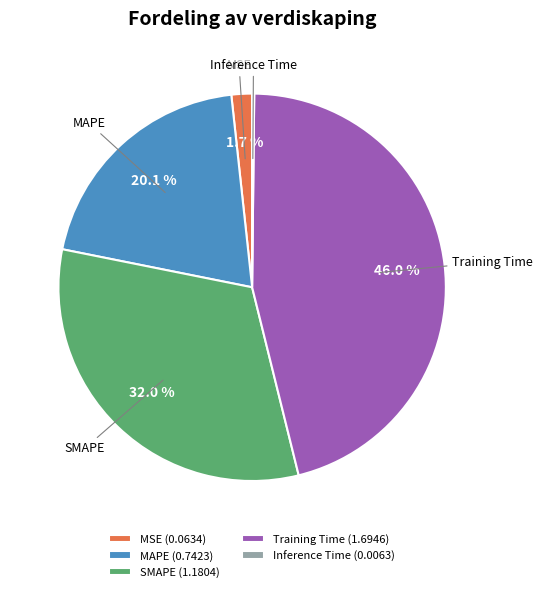

What percentage do SMAPE and Training Time together represent?

78.0%